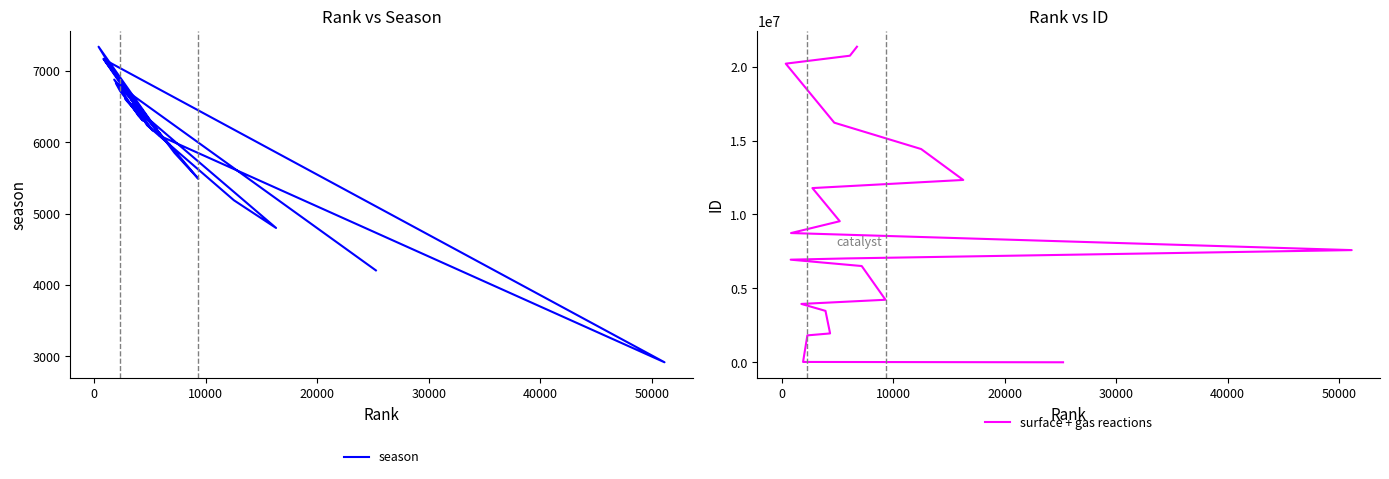

Is the value of surface + gas reactions at 10 greater than the value of season at 14?

Yes